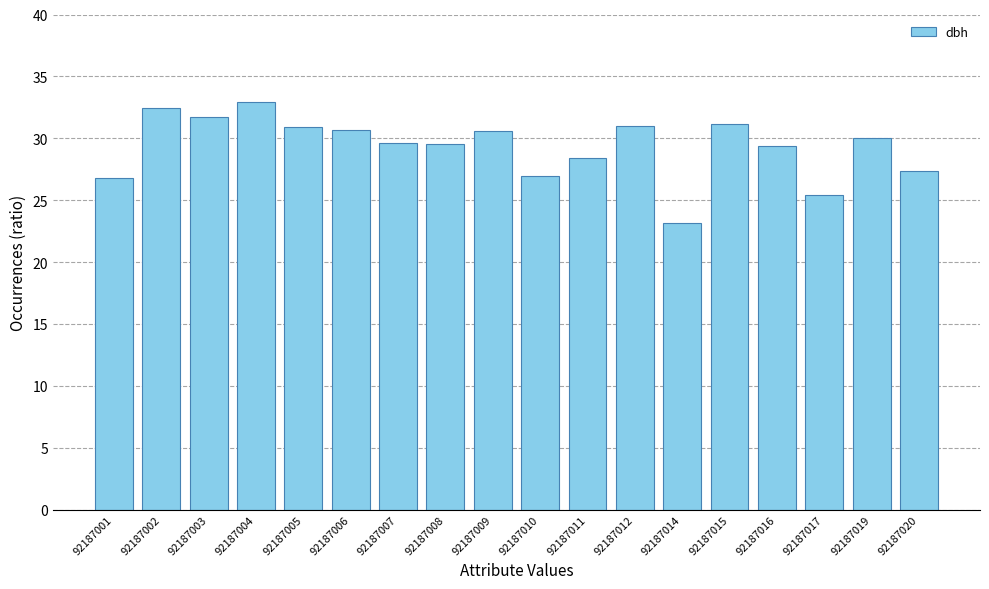

At which category does the chart reach its minimum across all series?

92187014